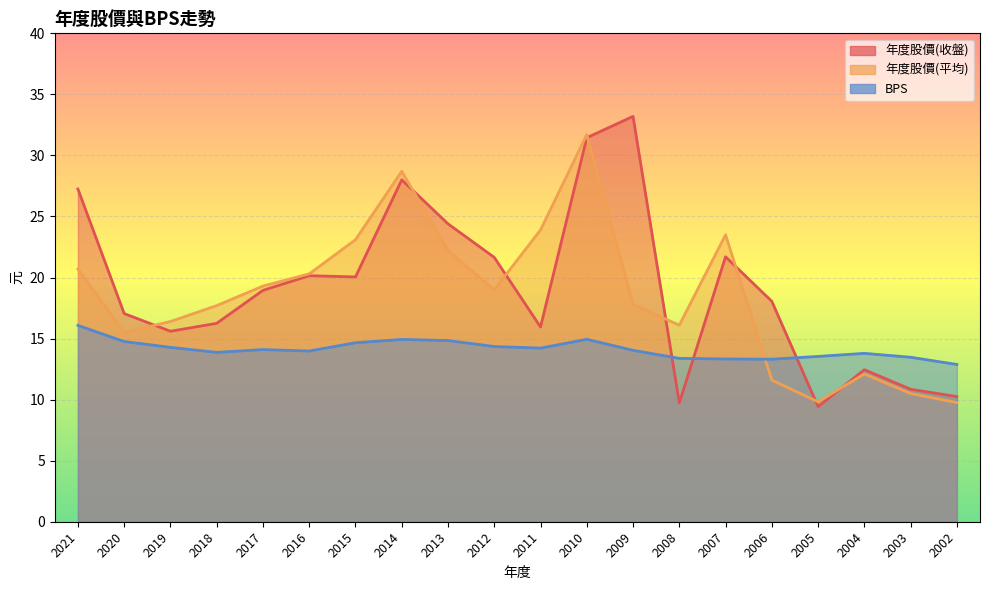

Where do 年度股價_平均 and 年度股價_收盤 first cross each other?

2020 and 2019